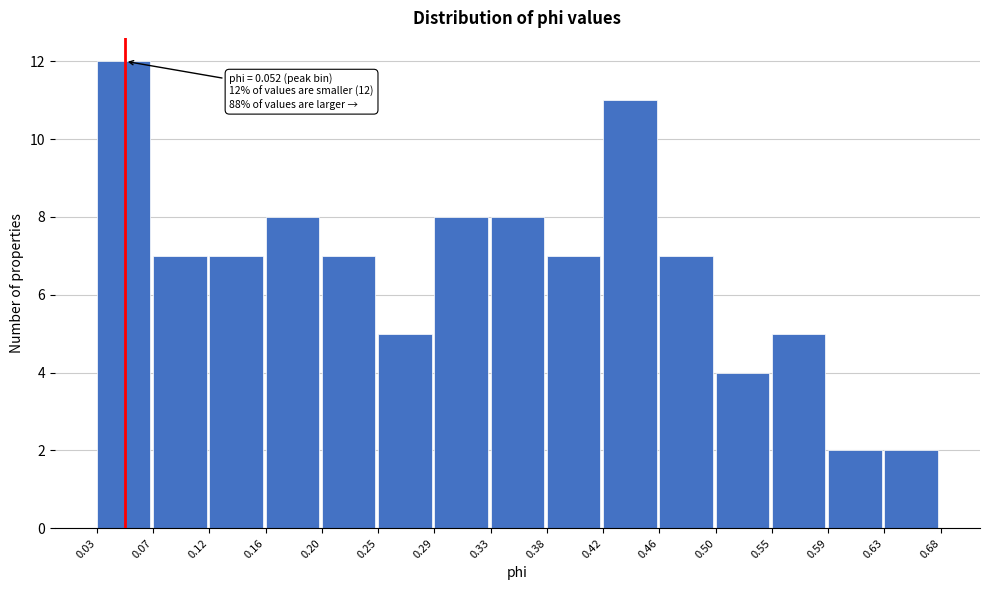

Over which range of the x-axis is the bar tallest?

0.03 to 0.07